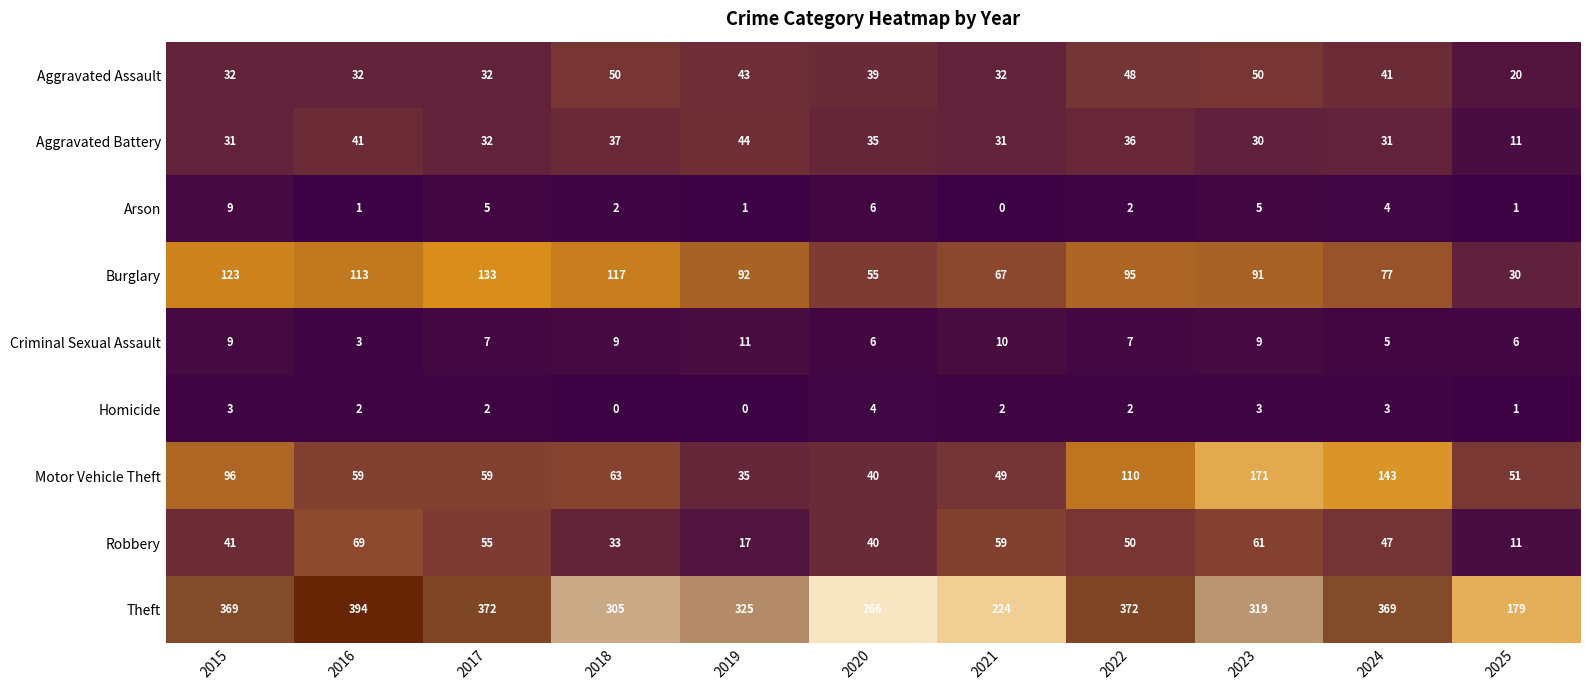

At how many categories does at least one series exceed 215?

10